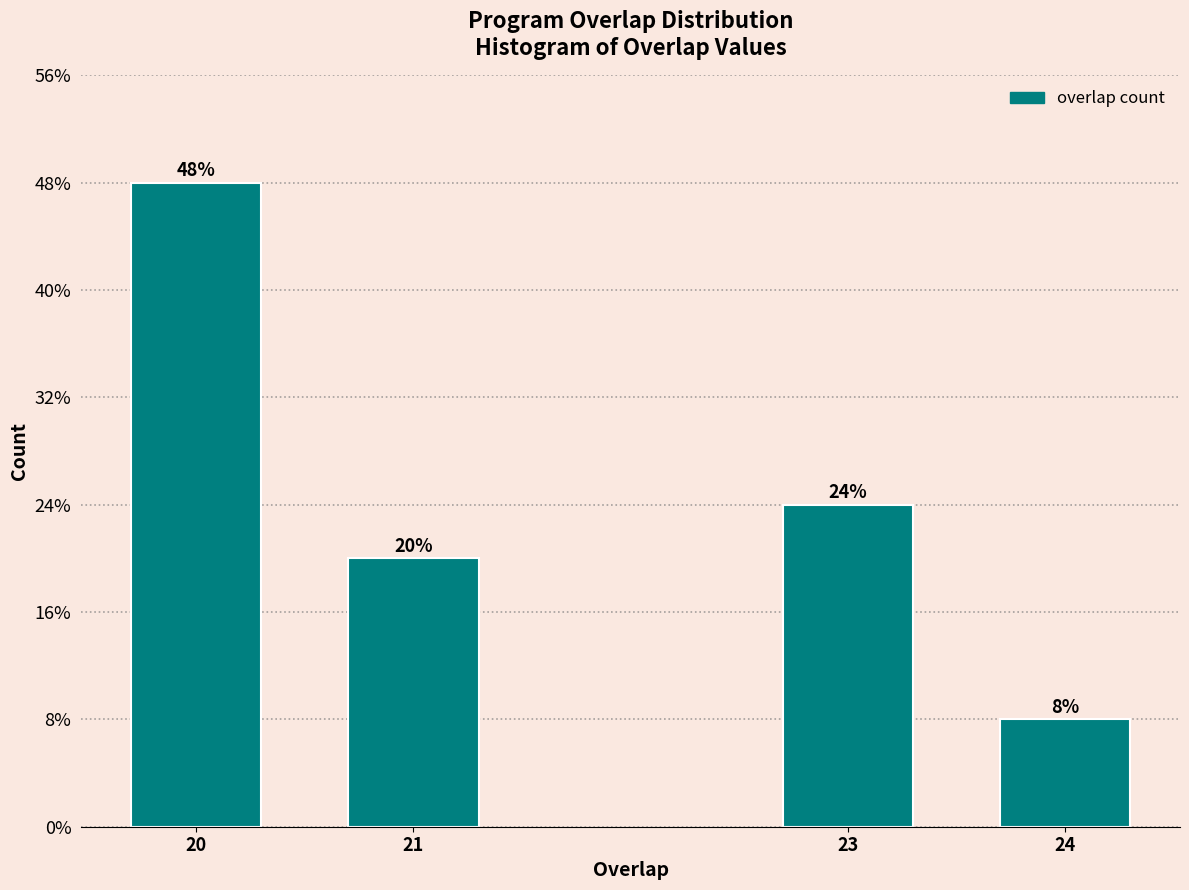

Are the bars horizontal?

No